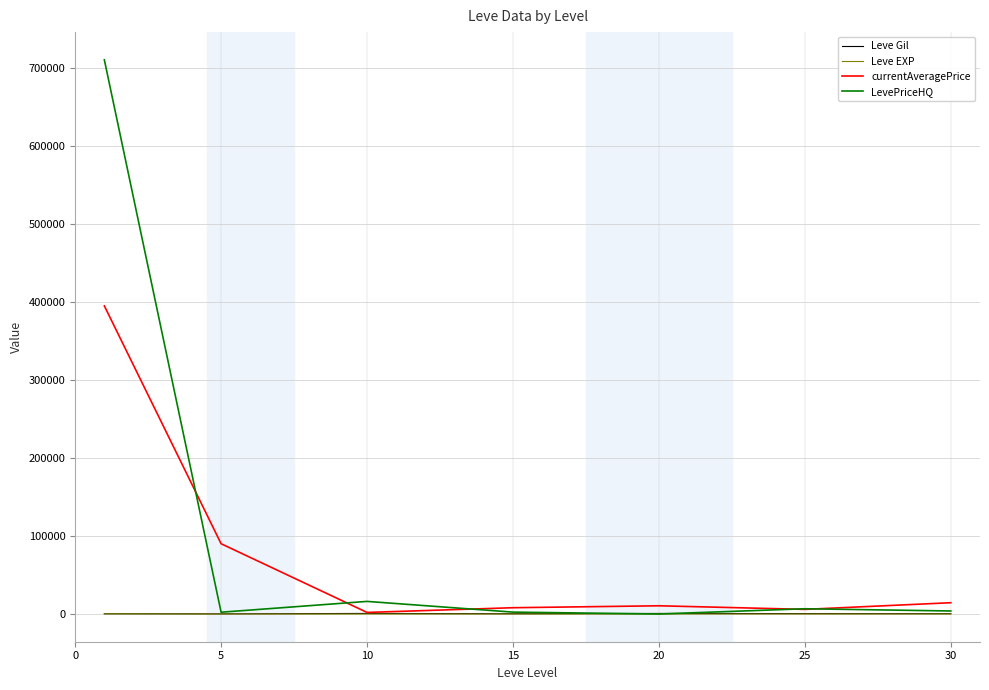

In currentAveragePrice, how many points are higher than both neighbors (excluding endpoints)?

1